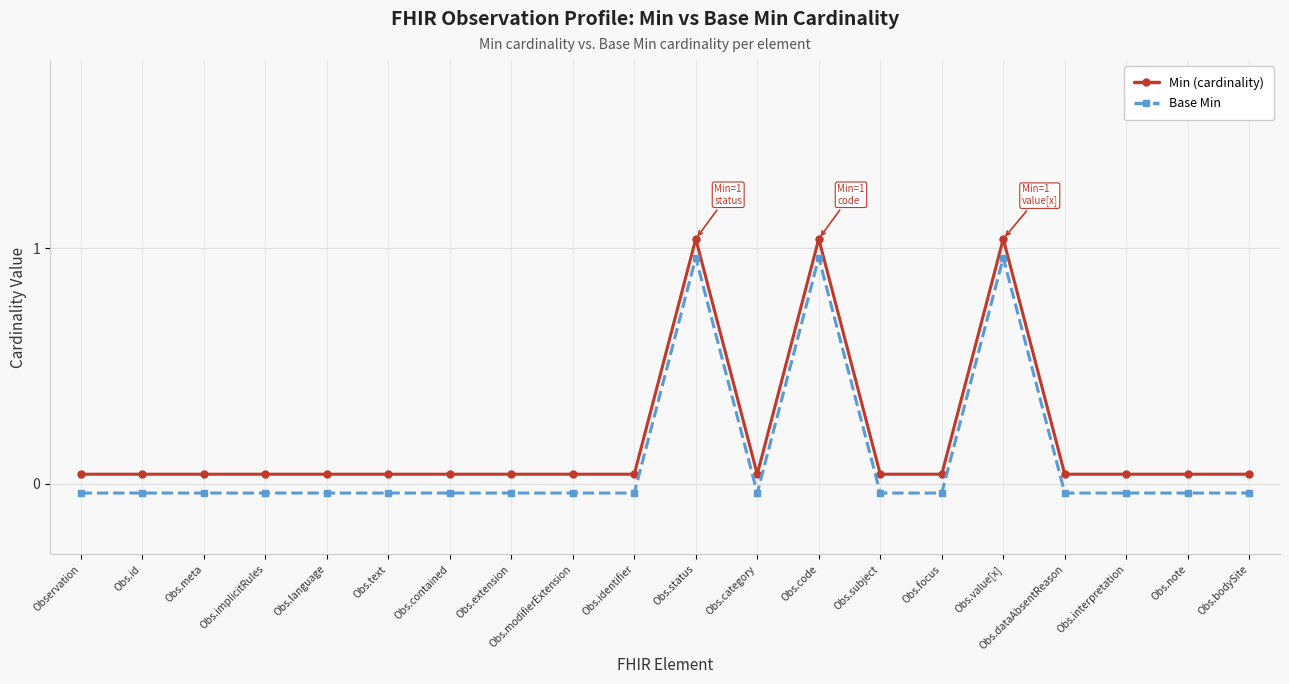

What position from the right is Obs.value[x]?

5